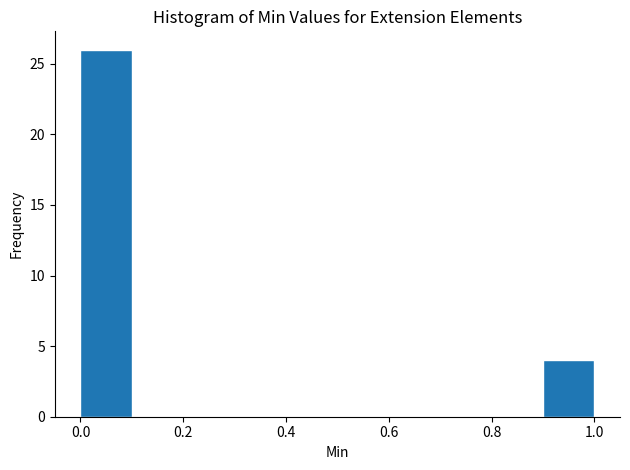

Which range on the x-axis has the tallest bar?

0.0 to 0.1